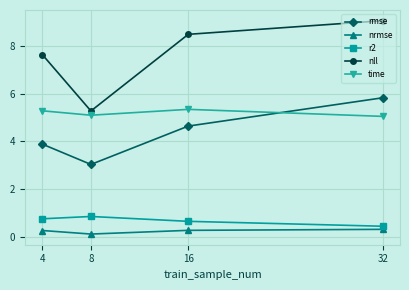

What is the average value of the r2 series?

0.7